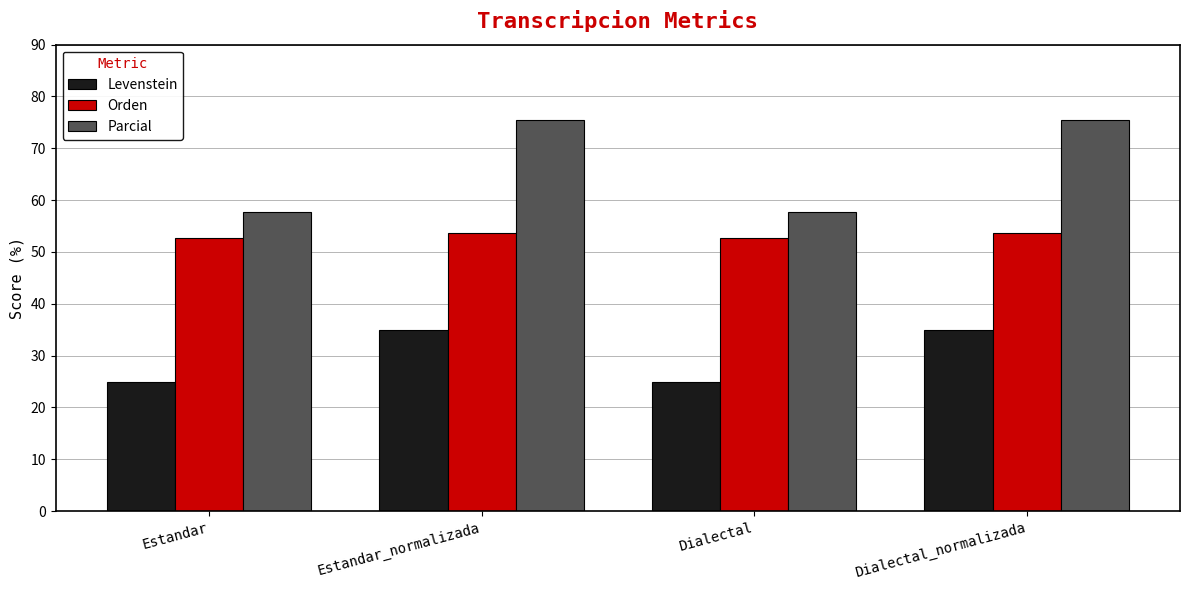

What is the sum of all Levenstein values?

119.8